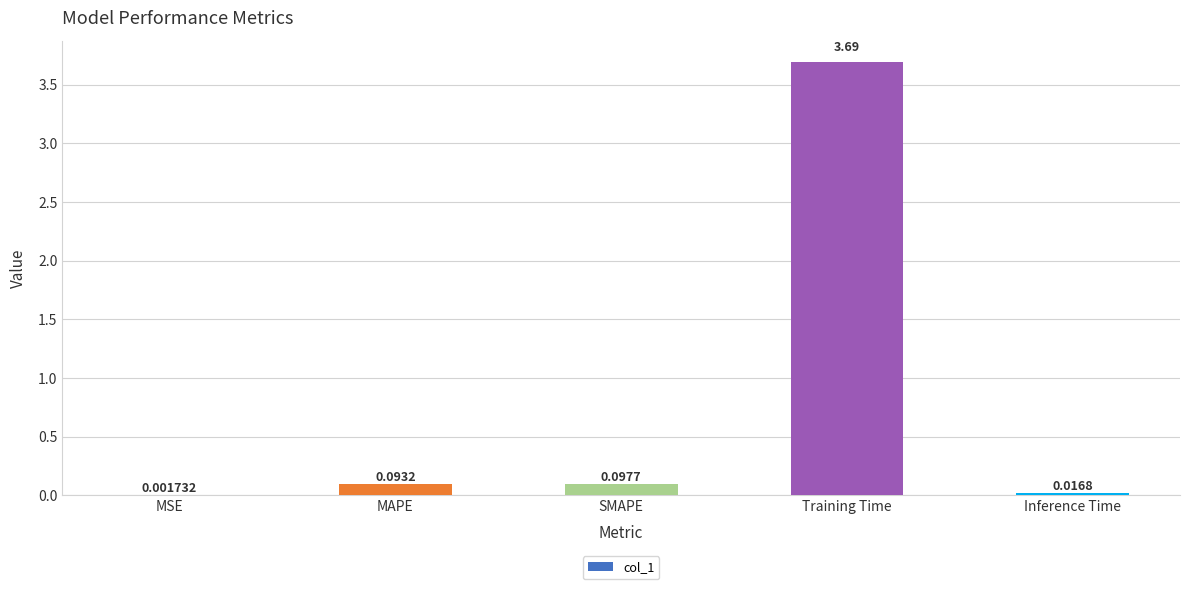

Which label corresponds to the largest value in the chart?

Training Time